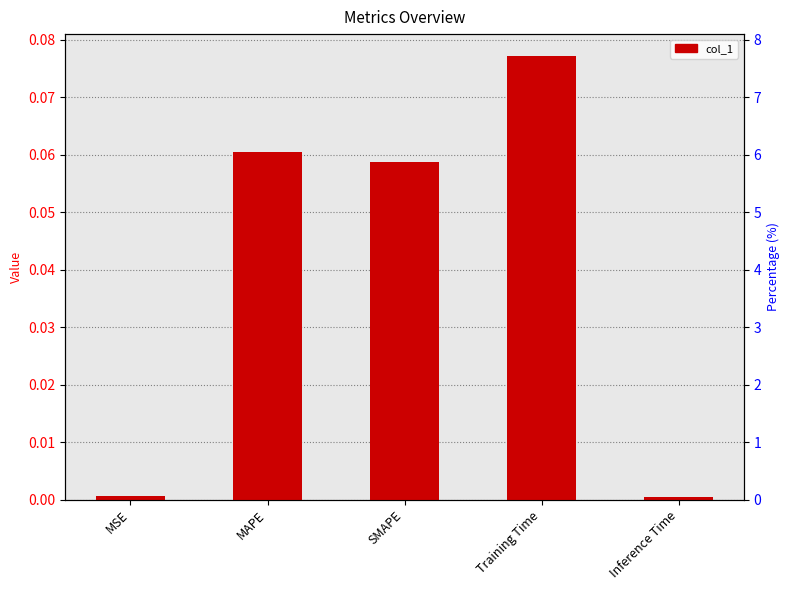

What is the difference between the second highest and minimum values?

0.1